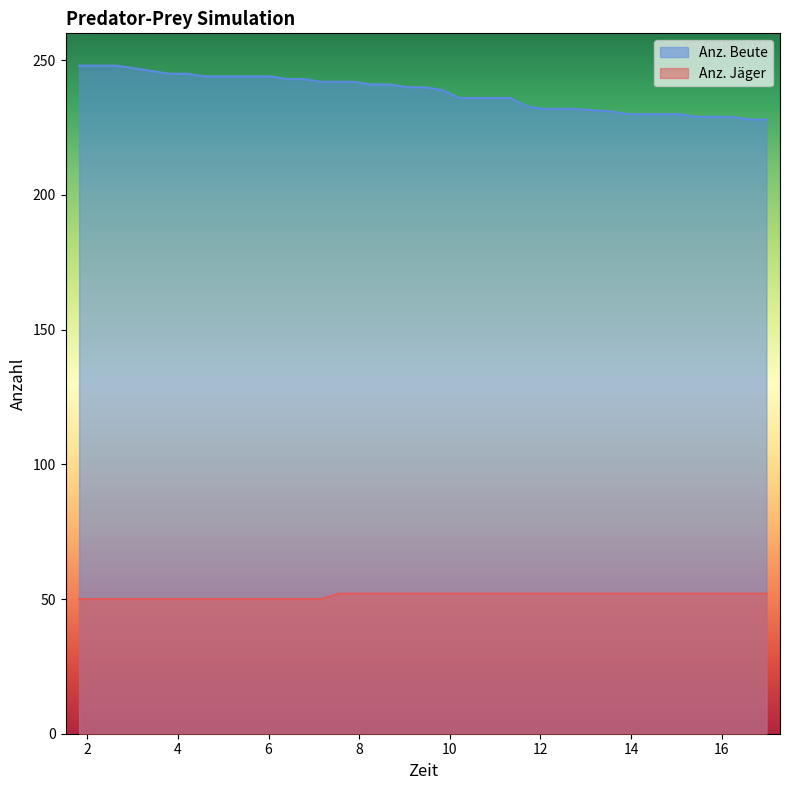

What is the difference between the maximum and minimum values in the Anz. Beute series?

20